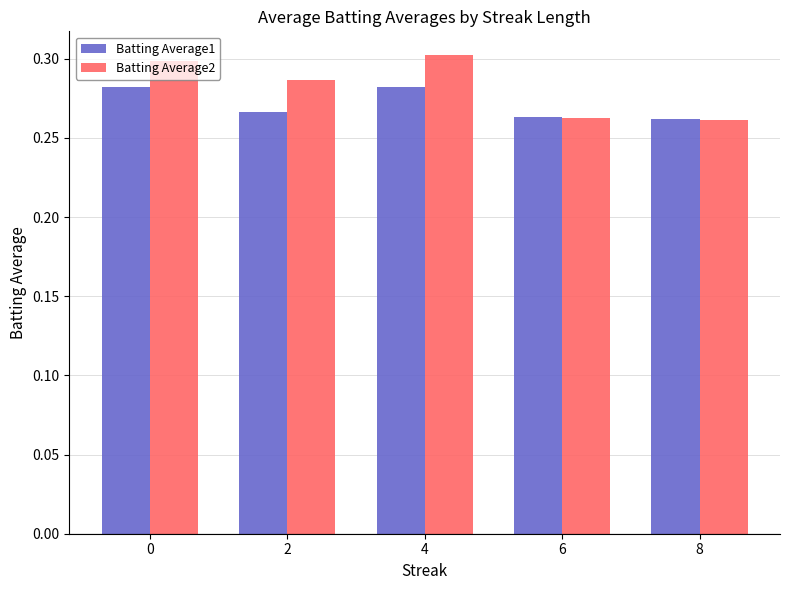

Rank the series at 2 from lowest to highest value.

Batting Average1, Batting Average2